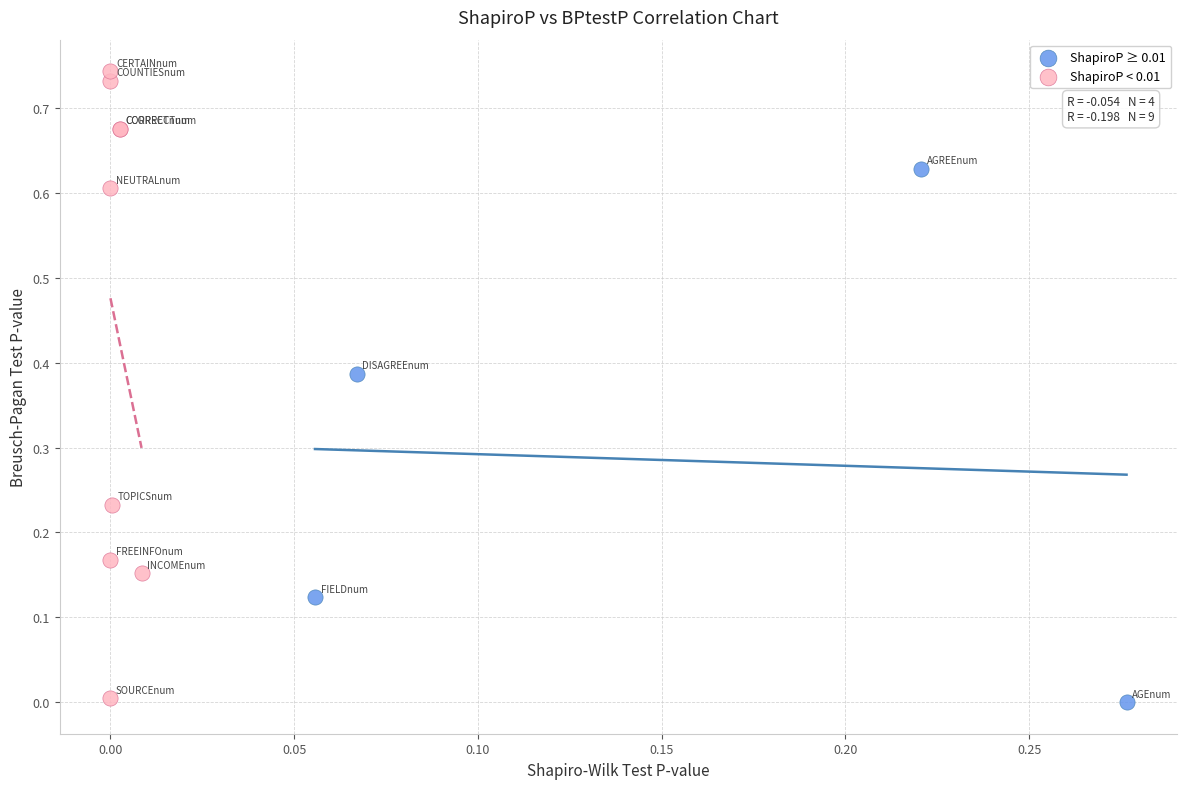

What are all the series names shown in the legend?

ShapiroP ≥ 0.01, ShapiroP < 0.01